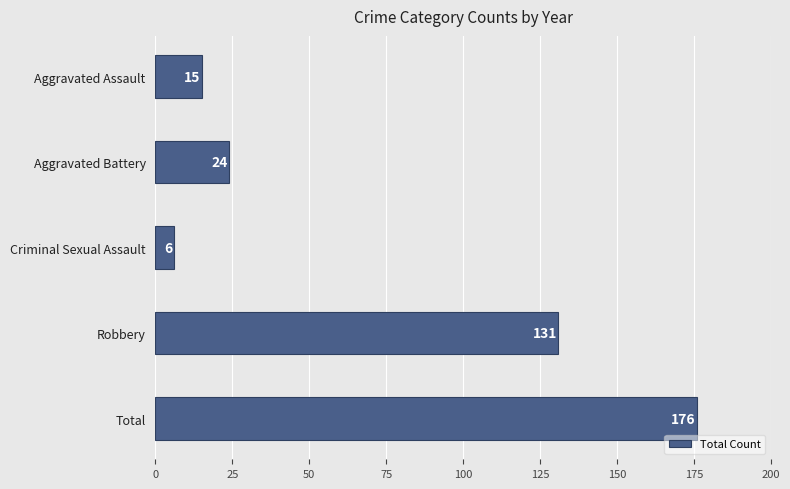

Rank the categories by value from highest to lowest.

Total, Robbery, Aggravated Battery, Aggravated Assault, Criminal Sexual Assault